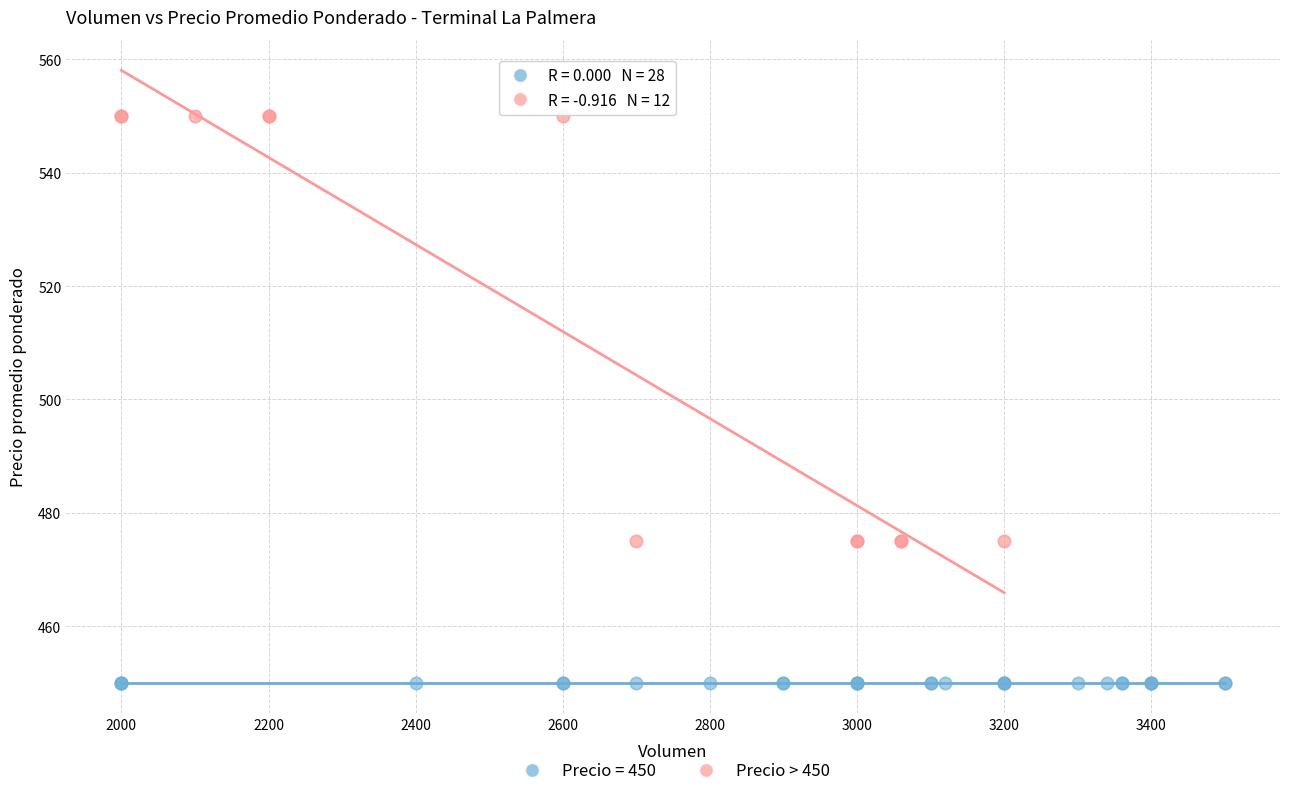

Which series contains the lowest Y value?

Precio = 450